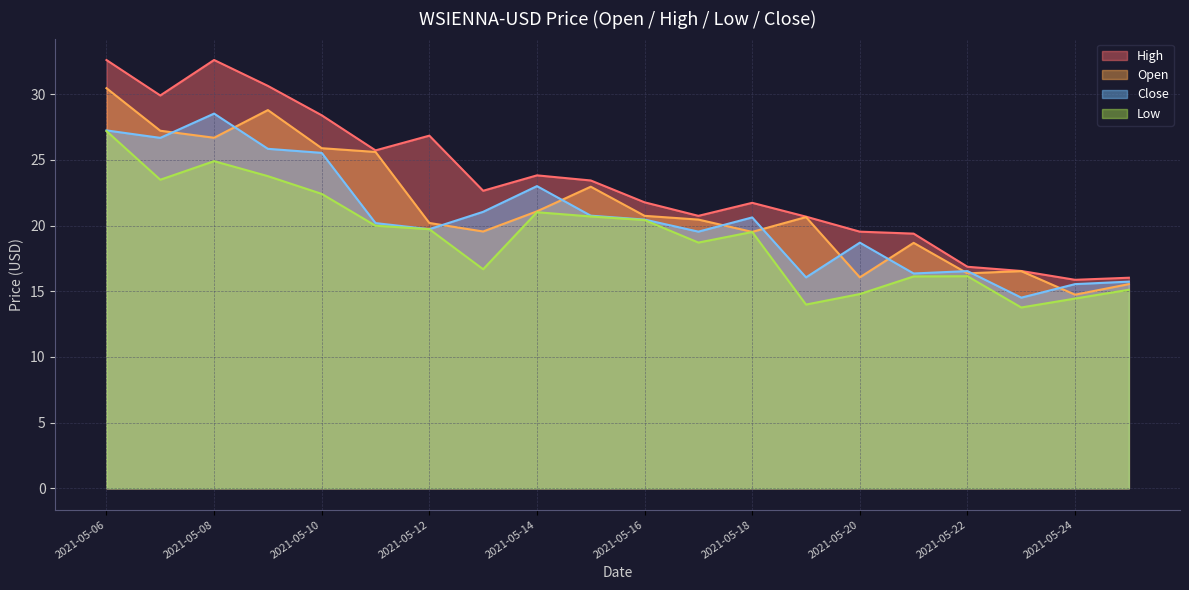

What are all the series names shown in the legend?

High, Open, Close, Low